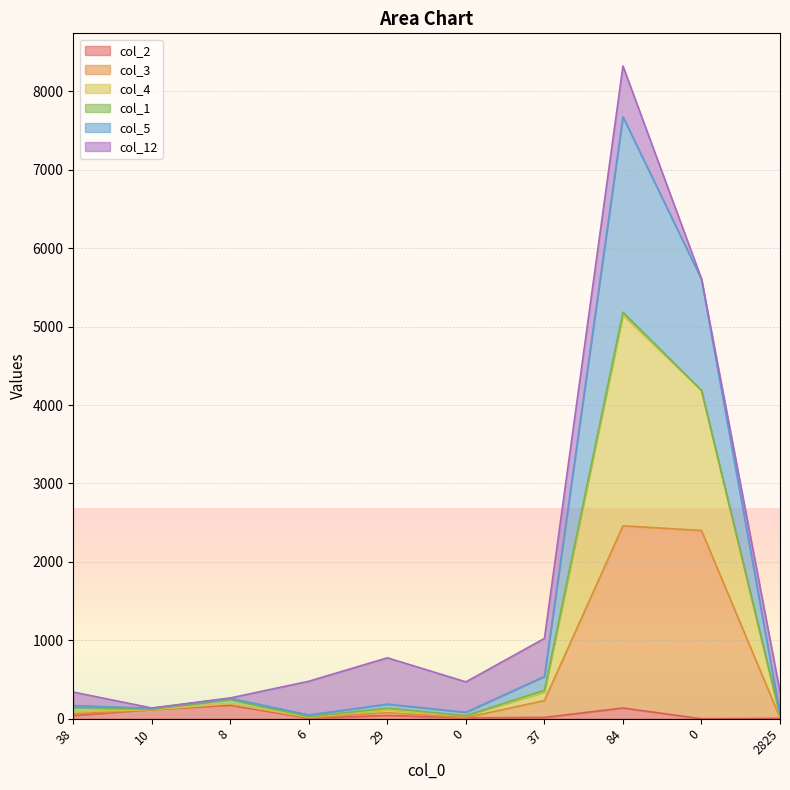

How many interior local peaks does the col_3 series have?

3